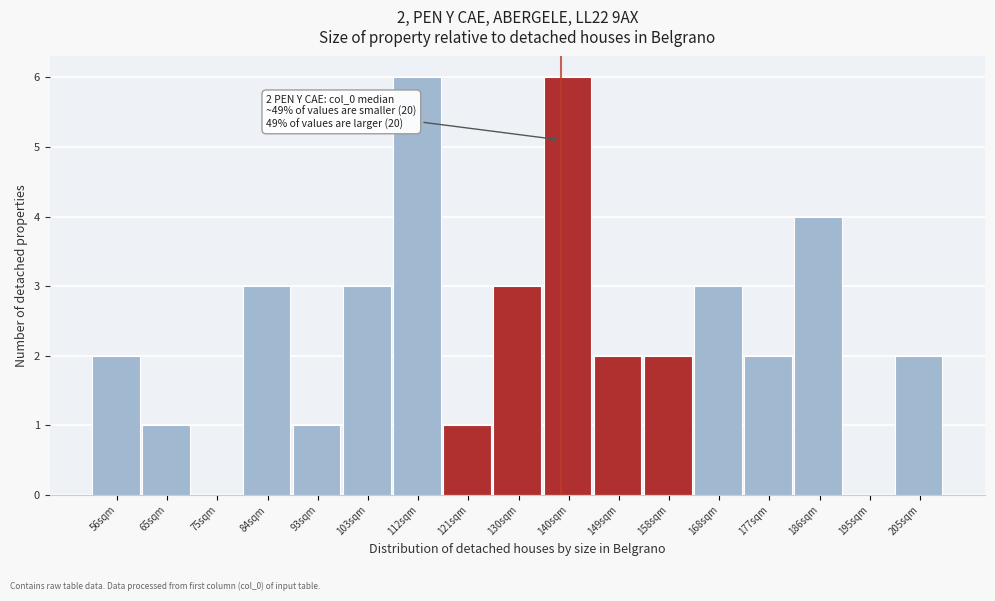

Reading left to right, list all the values displayed in this chart.

56sqm=2	65sqm=1	75sqm=0	84sqm=3	93sqm=1	103sqm=3	112sqm=6	121sqm=1	130sqm=3	140sqm=6	149sqm=2	158sqm=2	168sqm=3	177sqm=2	186sqm=4	195sqm=0	205sqm=2